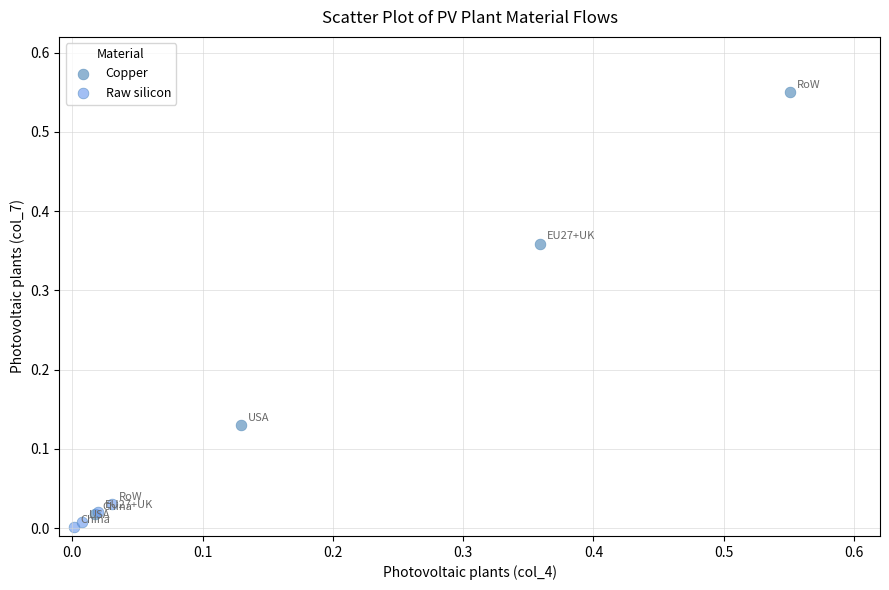

Which series contains the highest Y value?

Copper